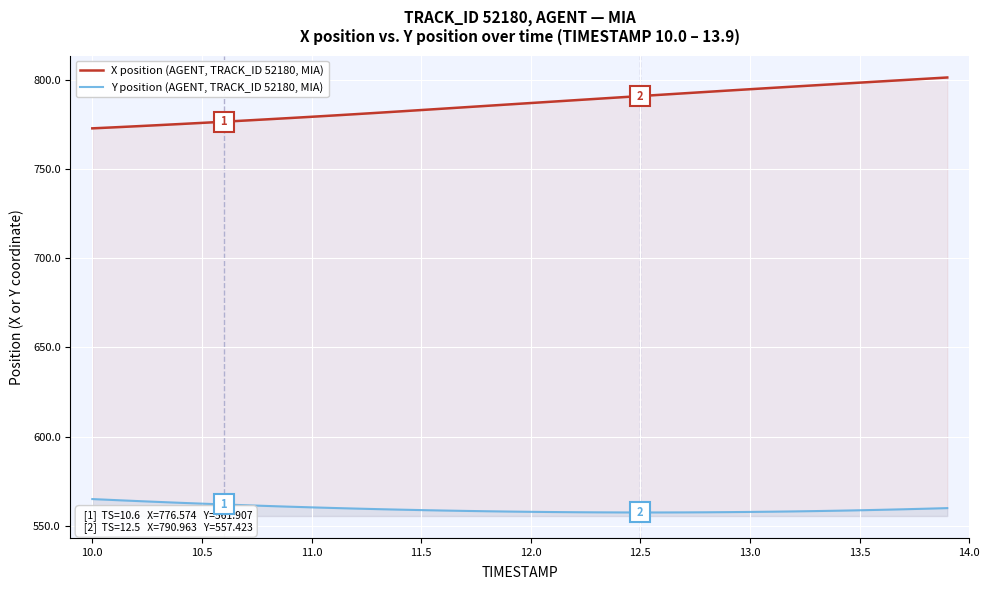

Is it true that X position (AGENT, TRACK_ID 52180, MIA) equals 1170.7 at 12.0?

False